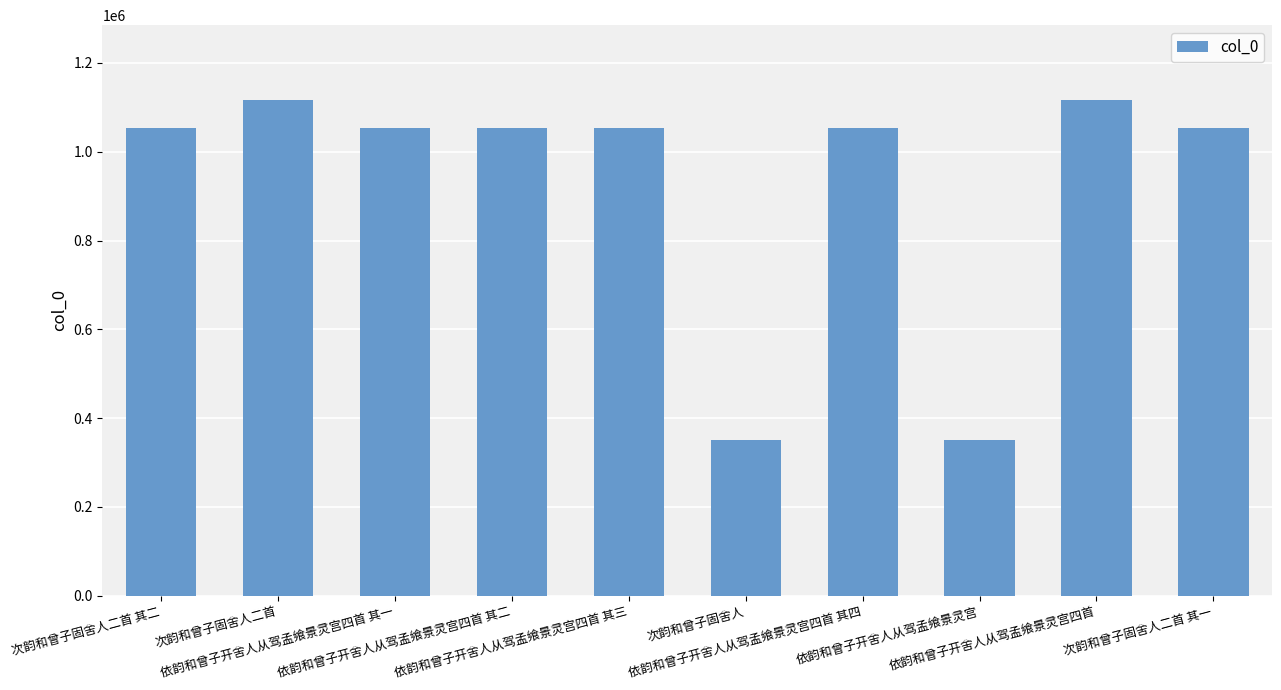

What is the value of the 8th bar from the left?

349376